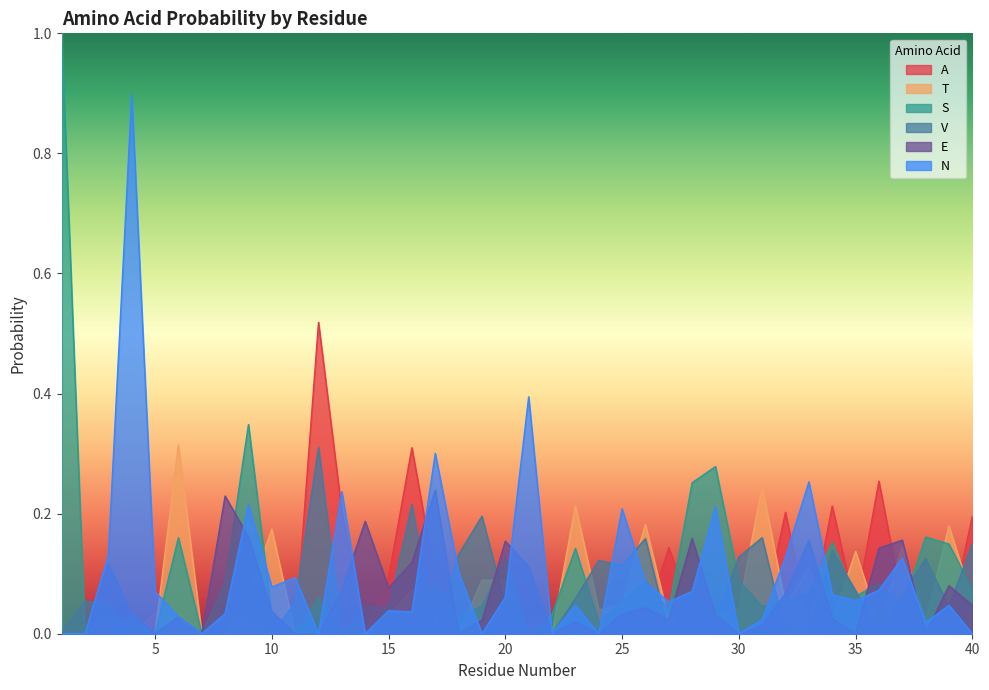

Which category has the highest value in the T series?

6